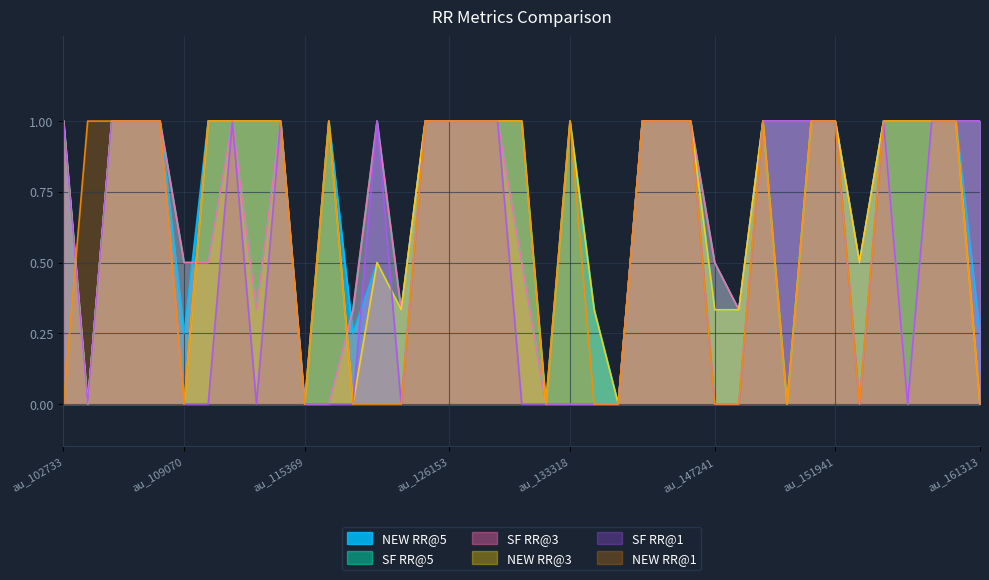

At which category does SF RR@1 reach its first local peak?

au_110477